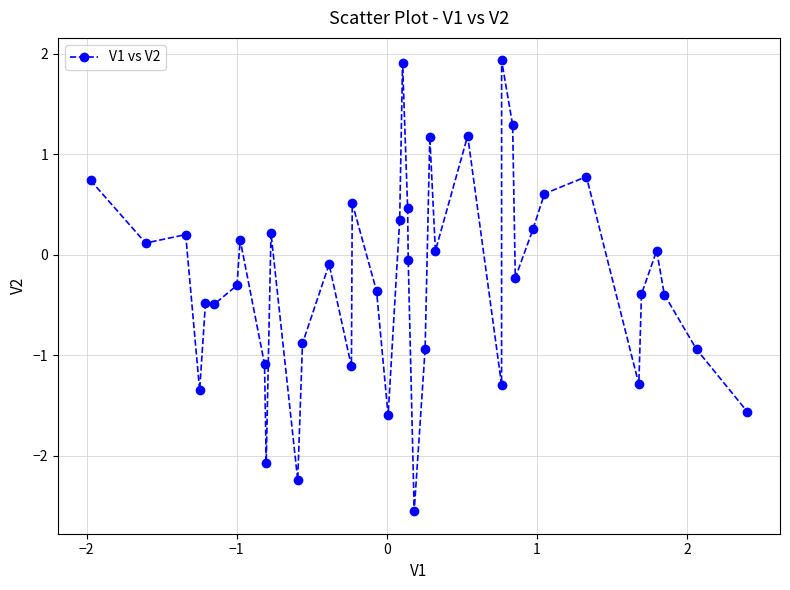

What is the minimum value shown in the chart?

-2.6